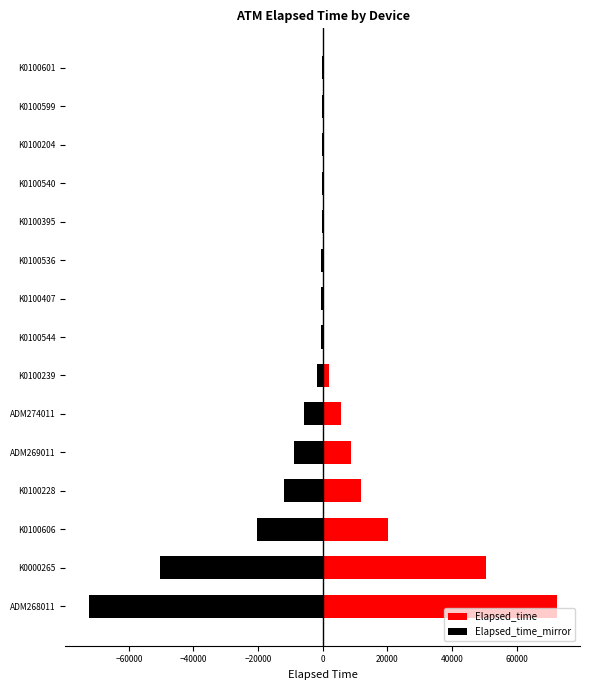

Is the value of Elapsed_time_mirror at K0100544 greater than the value of Elapsed_time at K0100204?

No